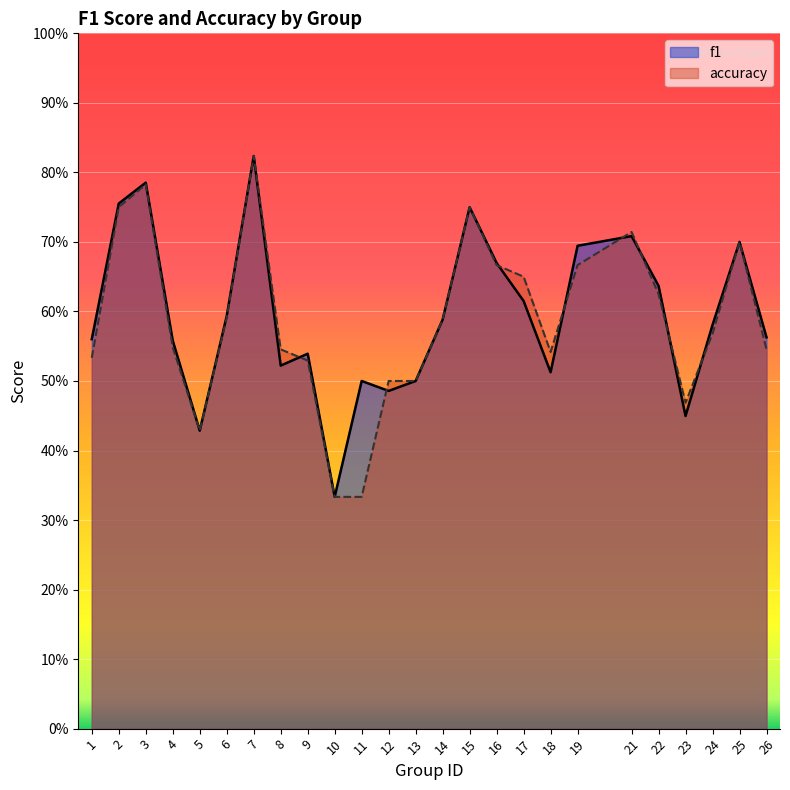

Which category has the highest value across all series?

7